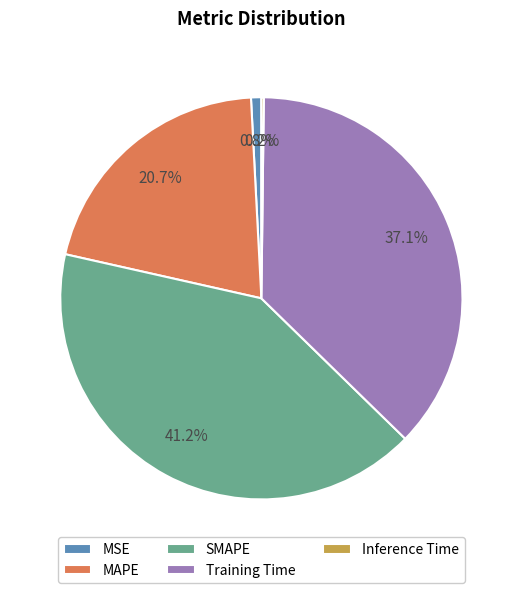

Combined, what portion of the pie is MAPE and SMAPE?

61.9%